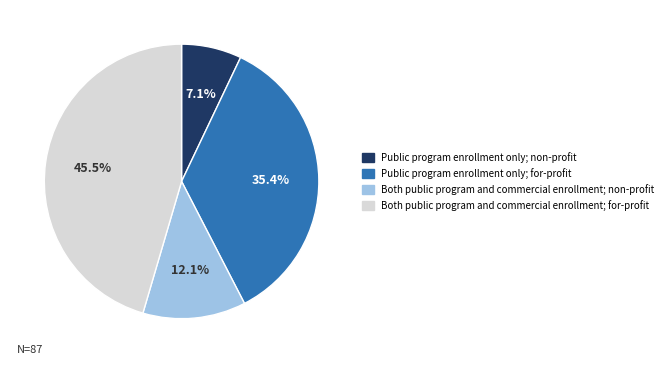

Is there a majority slice in this chart?

No